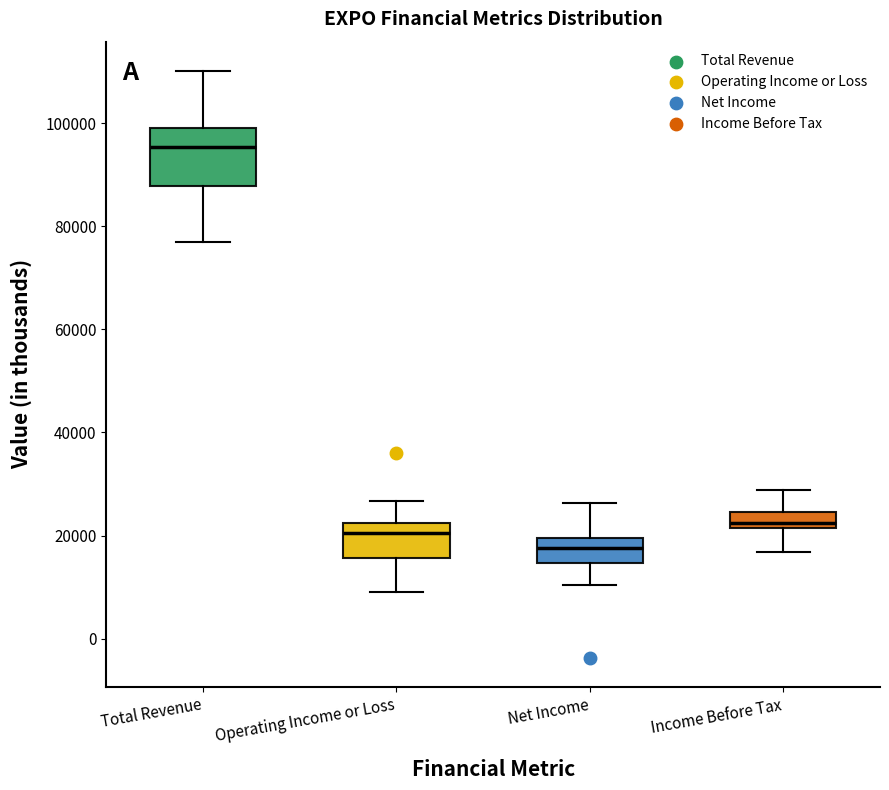

Where is the lower edge of the box for Income Before Tax on the y-axis? The values are not printed on the chart, so give them approximately, as read against the axis.

22000